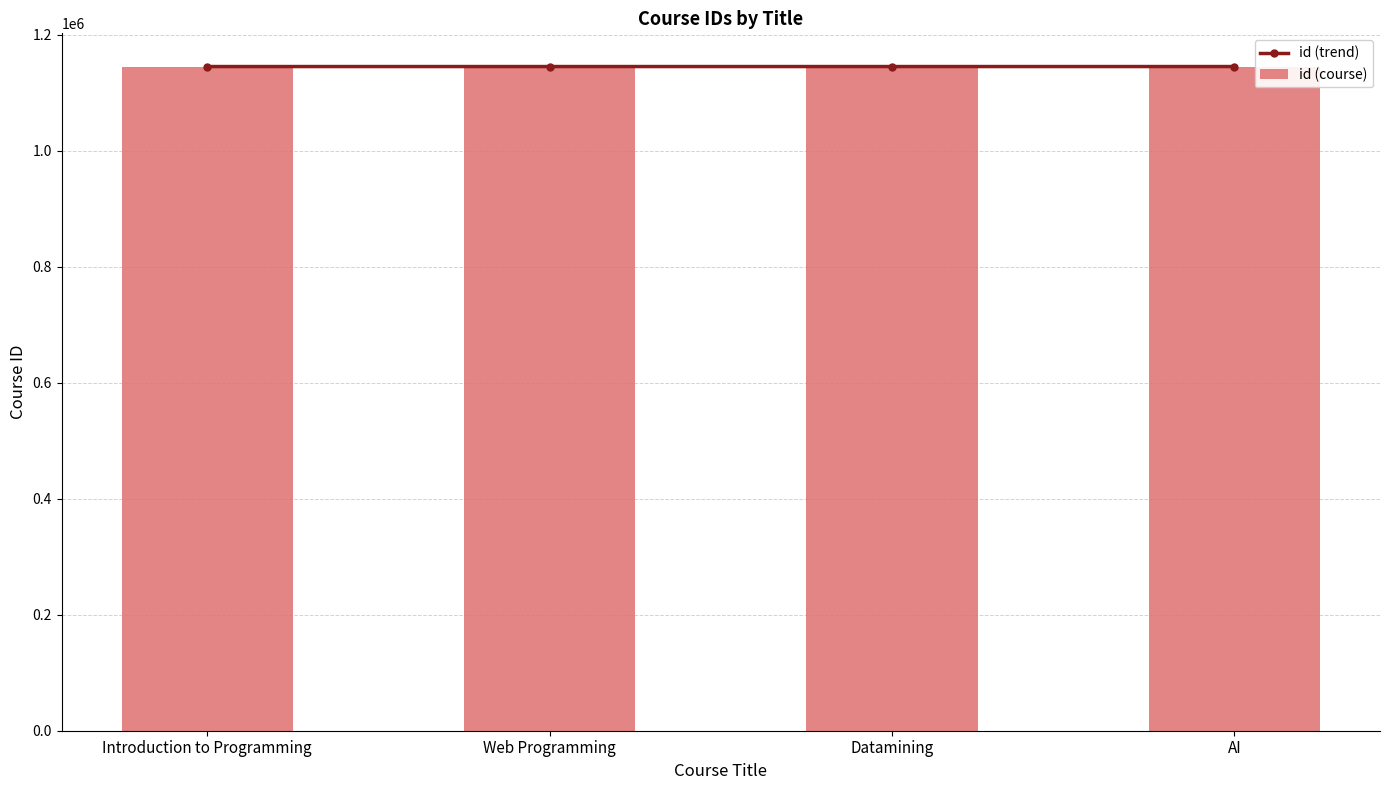

What is the greatest value displayed?

1145008